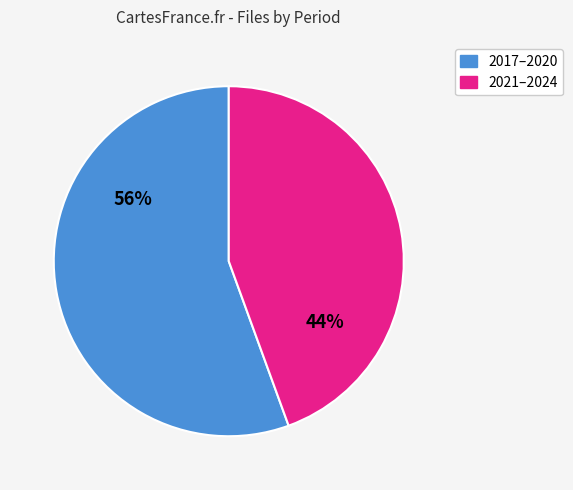

Does any single category account for the majority?

Yes